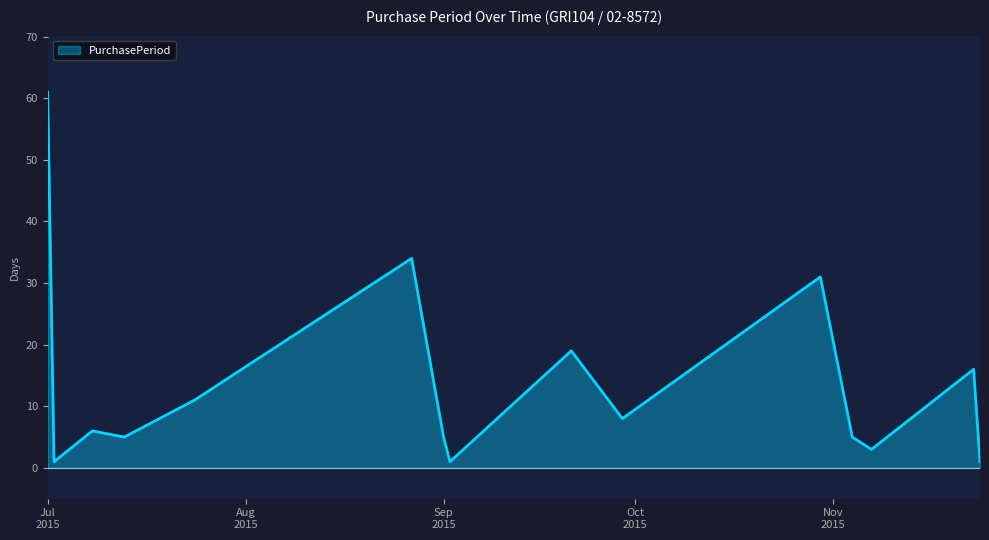

What is the greatest value displayed?

61